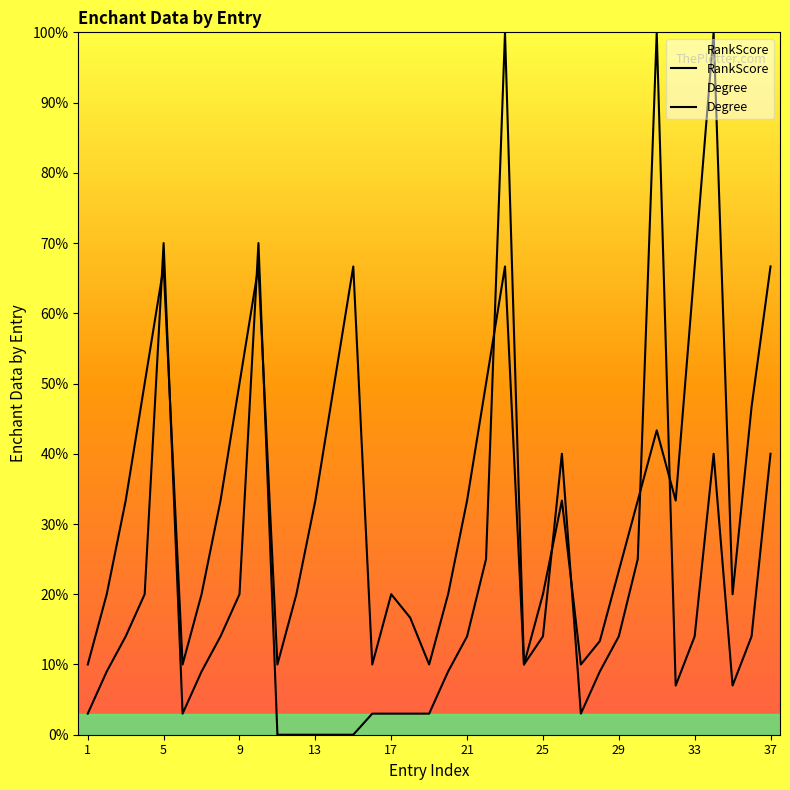

Reading left to right, list all the values displayed in this chart.

RankScore: 3.0	9.0	14.0	20.0	70.0	3.0	9.0	14.0	20.0	70.0	0.0	0.0	0.0	0.0	0.0	3.0	3.0	3.0	3.0	9.0	14.0	25.0	100.0	10.0	14.0	40.0	3.0	9.0	14.0	25.0	100.0	7.0	14.0	40.0	7.0	14.0	40.0
Degree: 10.0	20.0	33.3	50.0	66.7	10.0	20.0	33.3	50.0	66.7	10.0	20.0	33.3	50.0	66.7	10.0	20.0	16.7	10.0	20.0	33.3	50.0	66.7	10.0	20.0	33.3	10.0	13.3	23.3	33.3	43.3	33.3	66.7	100.0	20.0	46.7	66.7